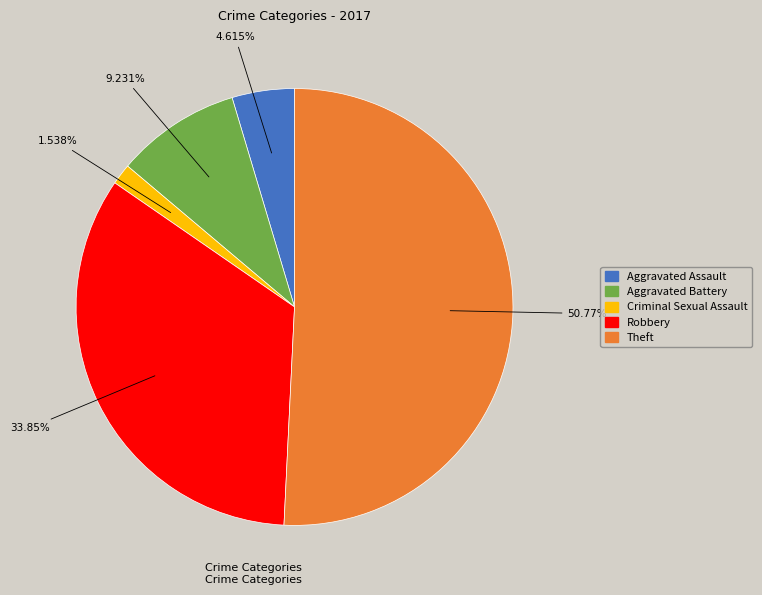

What is the largest slice in the pie chart?

Theft